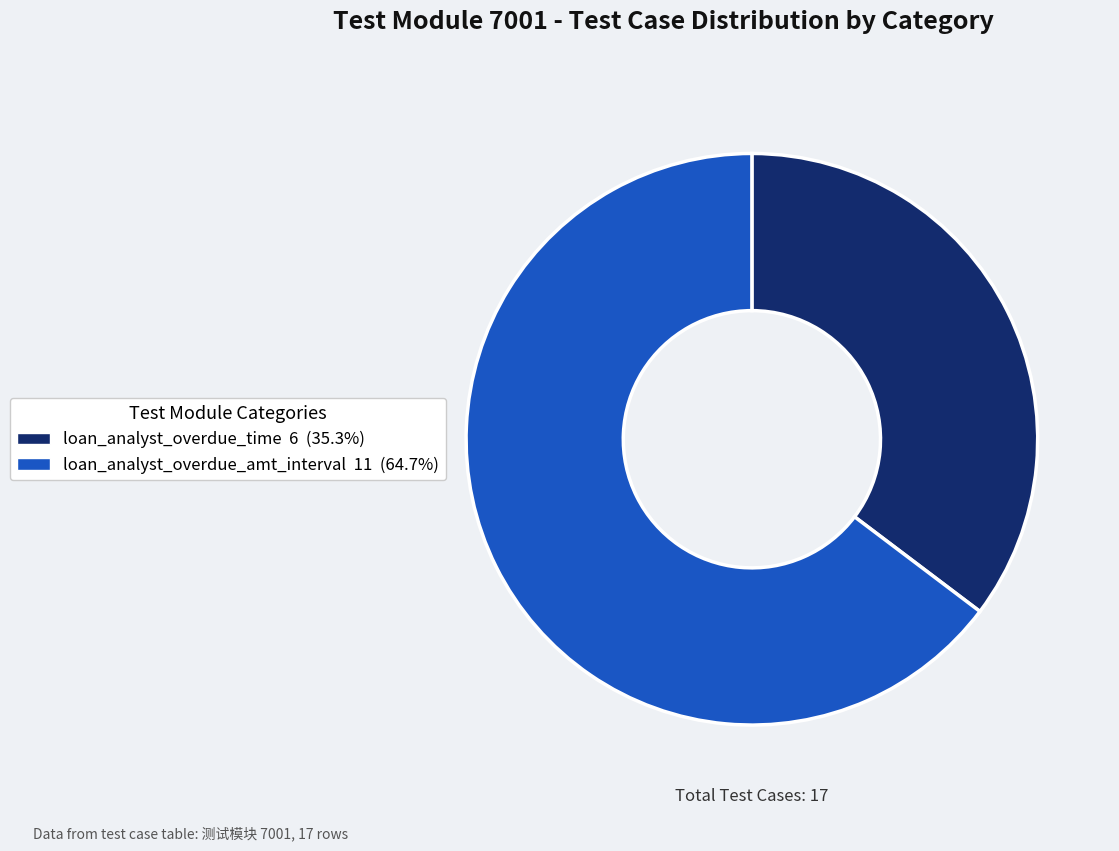

What is the majority slice?

loan_analyst_overdue_amt_interval